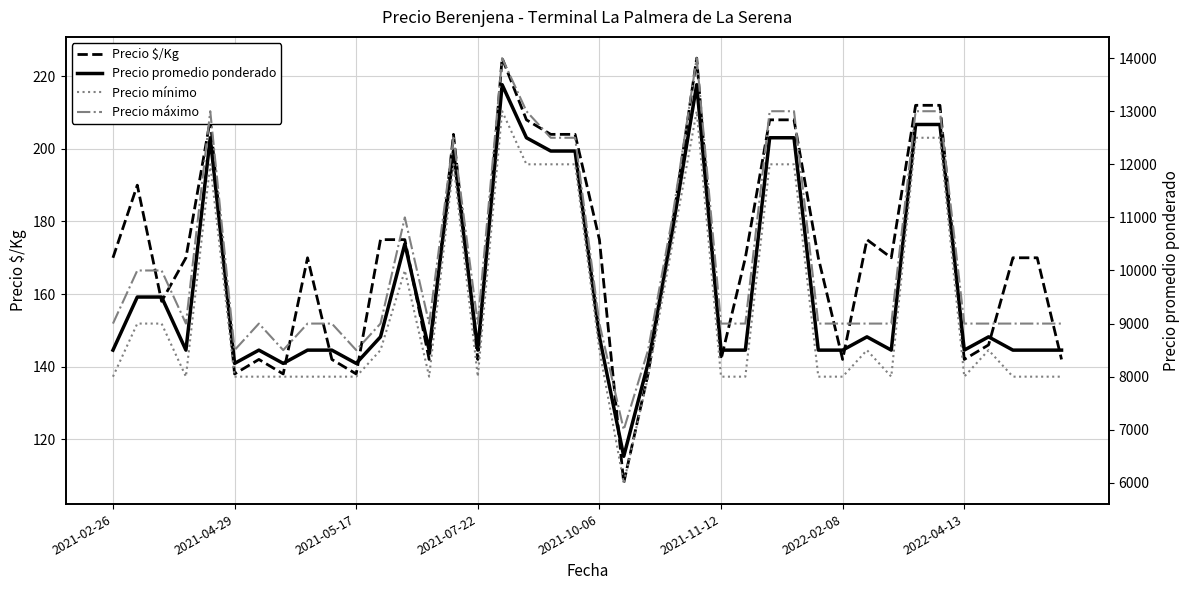

How many lines are shown in the chart?

4